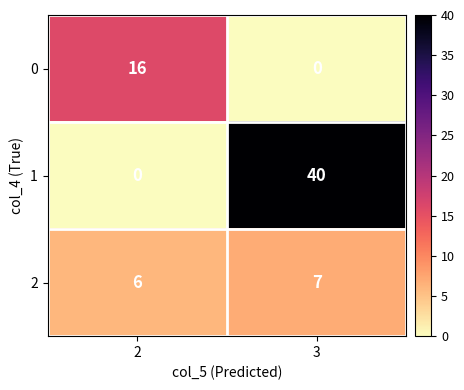

Which series changed the most between 2 and 3?

1